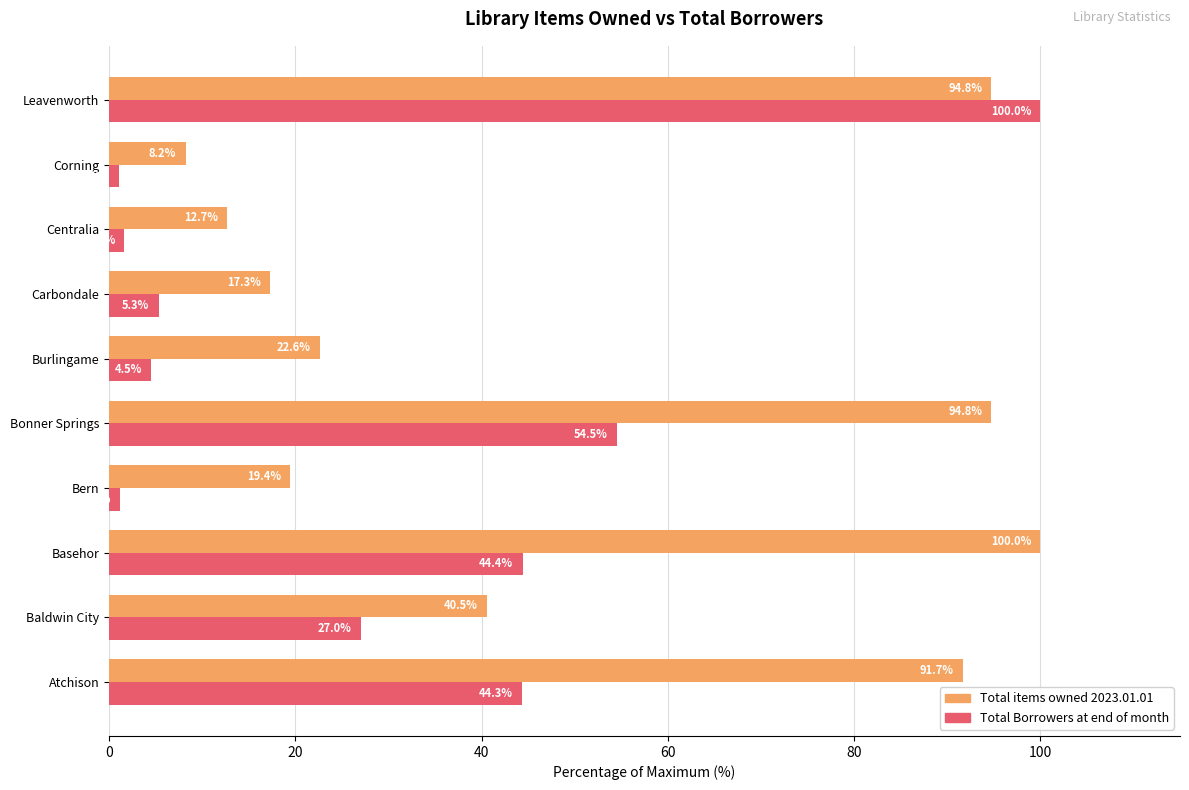

At how many categories does at least one series exceed 43?

4